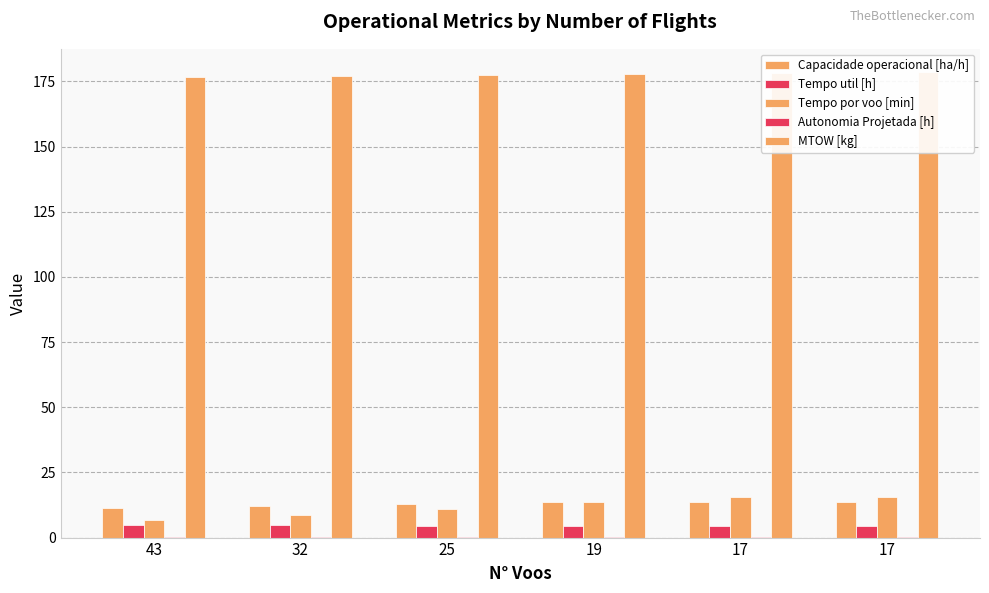

What is the difference between the second highest and minimum values in the Autonomia Projetada [h] series?

0.1